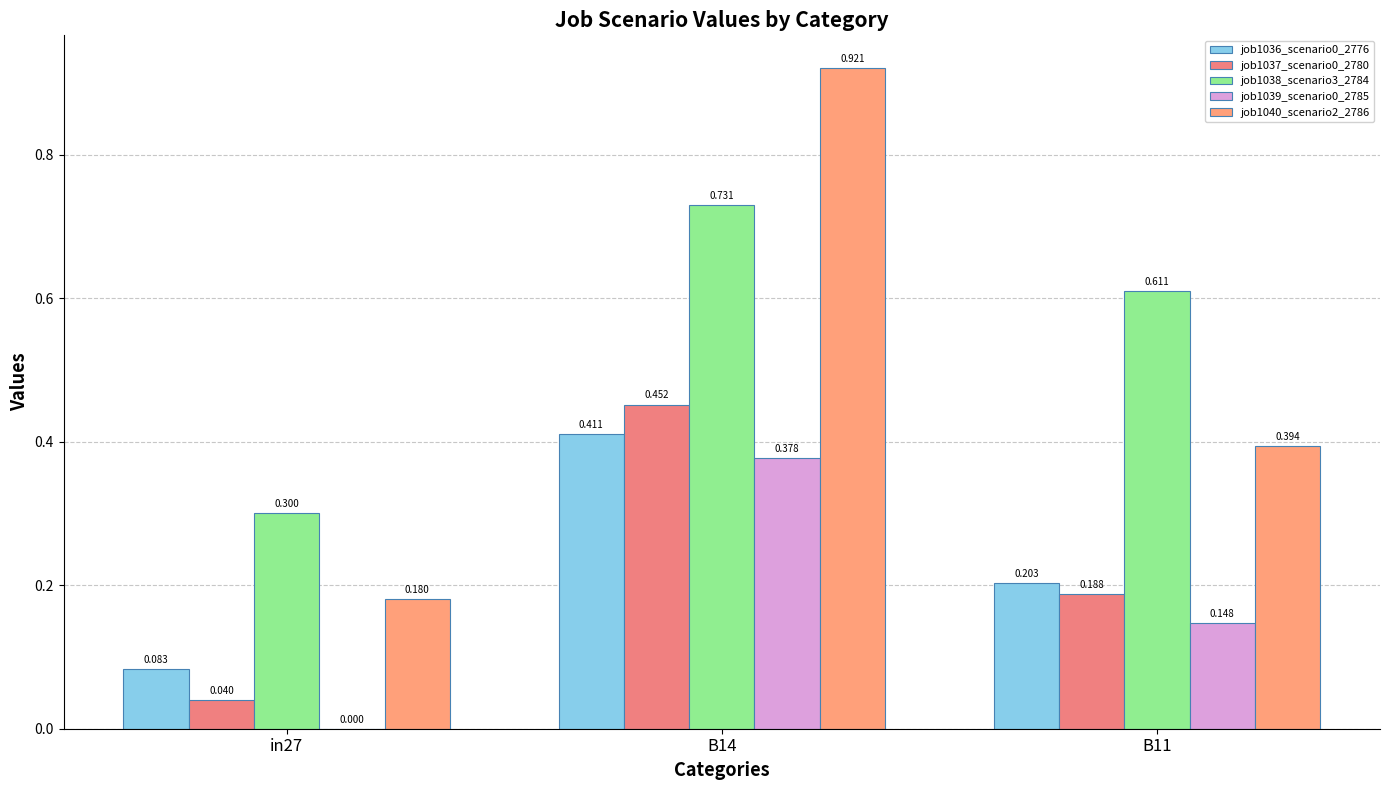

Are the bars grouped side by side (vs. stacked)?

Yes